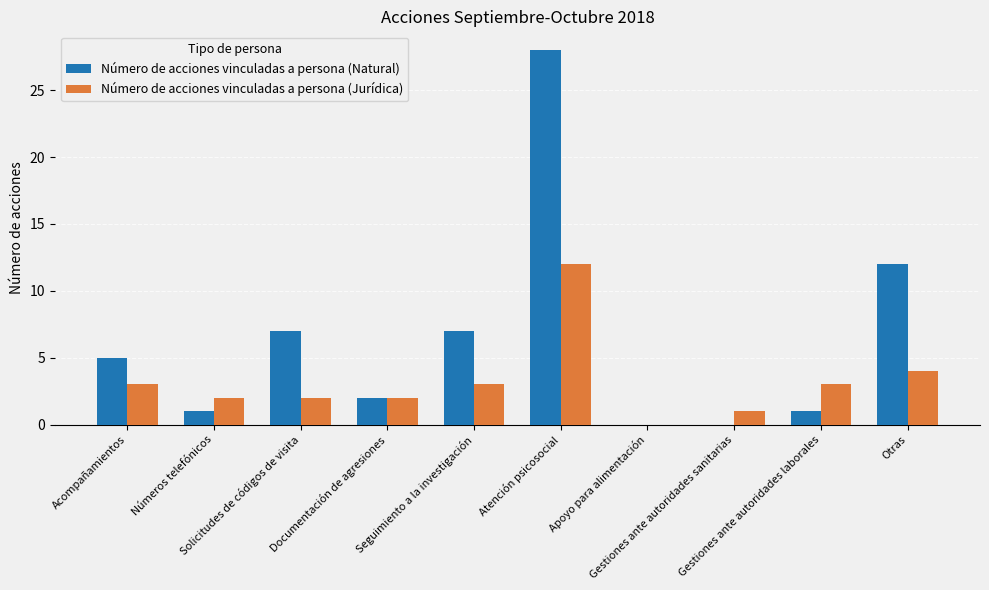

What are all the series names shown in the legend?

Número de acciones vinculadas a persona (Natural), Número de acciones vinculadas a persona (Jurídica)